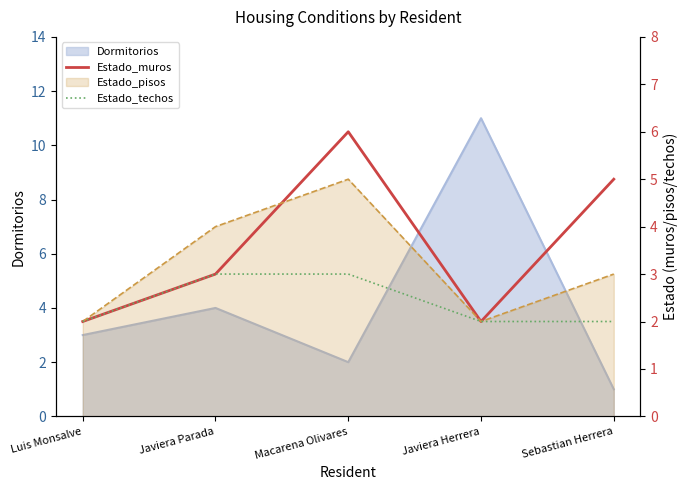

What is the sum of all Estado_muros values?

18